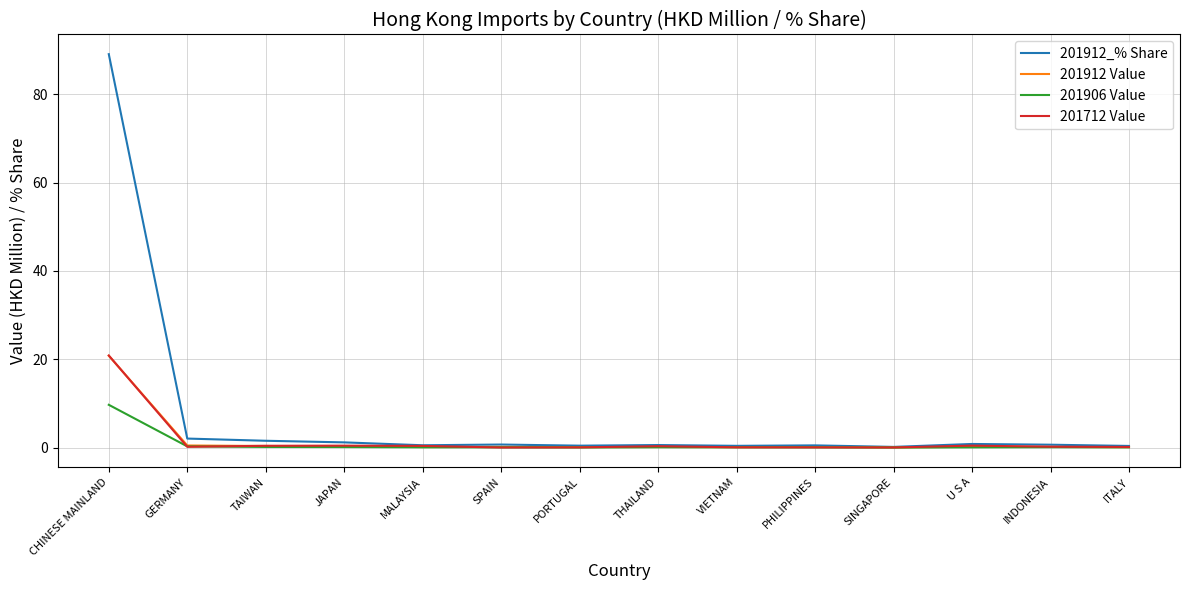

What is the greatest value displayed?

89.1